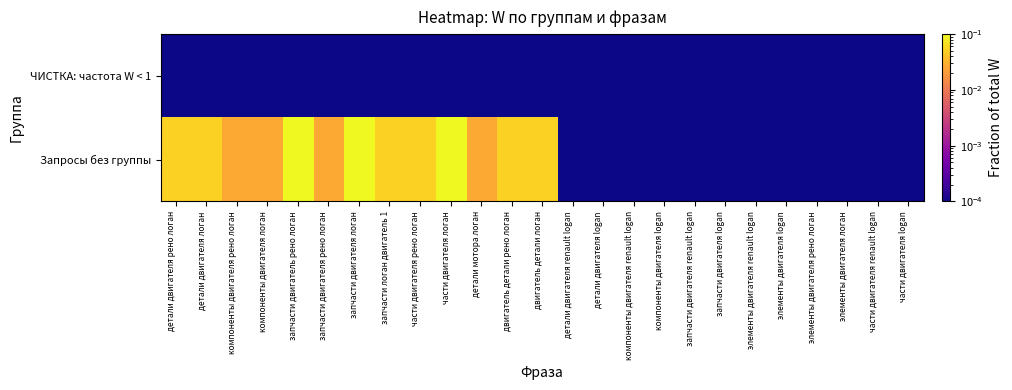

At which category does the chart reach its peak across all series?

части двигателя логан